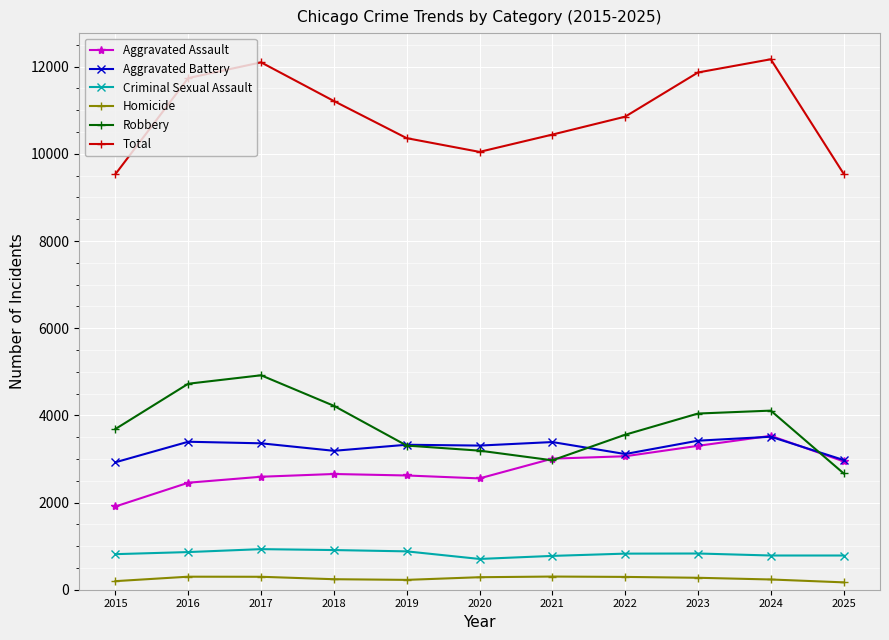

At how many categories does at least one series exceed 10595?

6